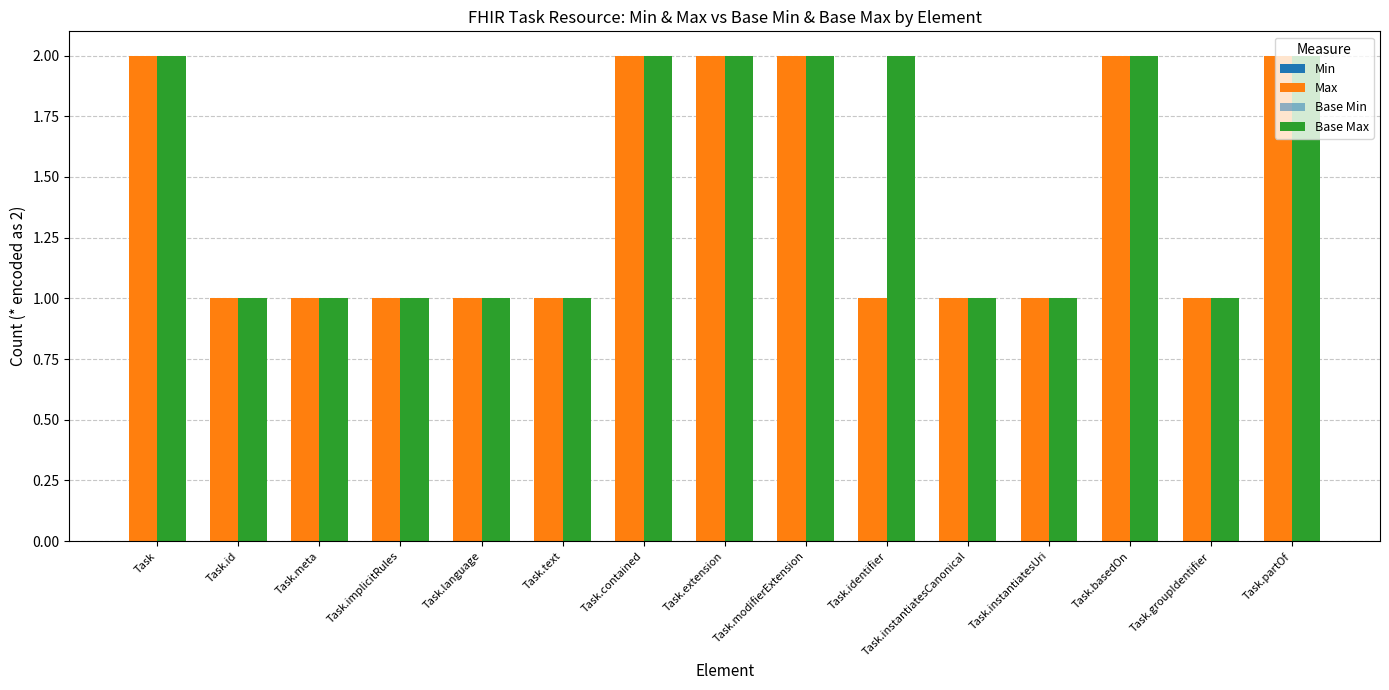

The value of Max at Task.modifierExtension is 1. True or false?

False